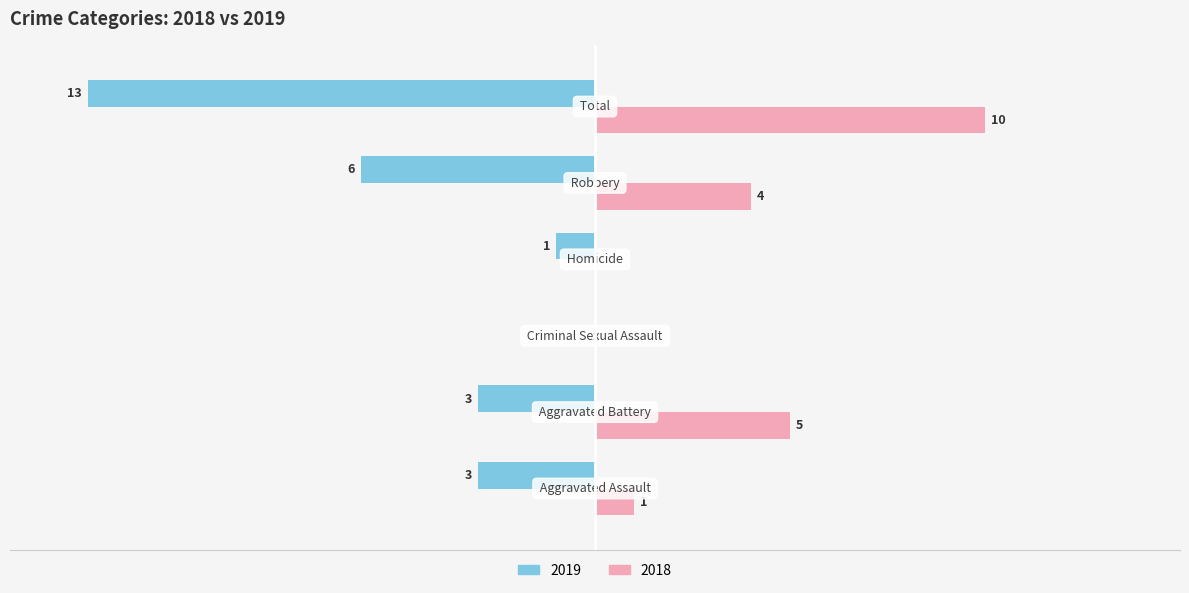

What are all the series names shown in the legend?

2019, 2018